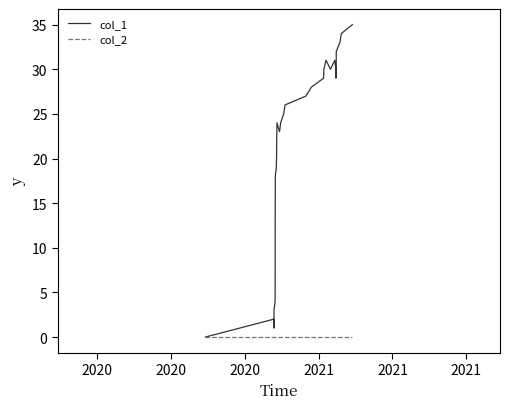

What is the maximum value shown in the chart?

35